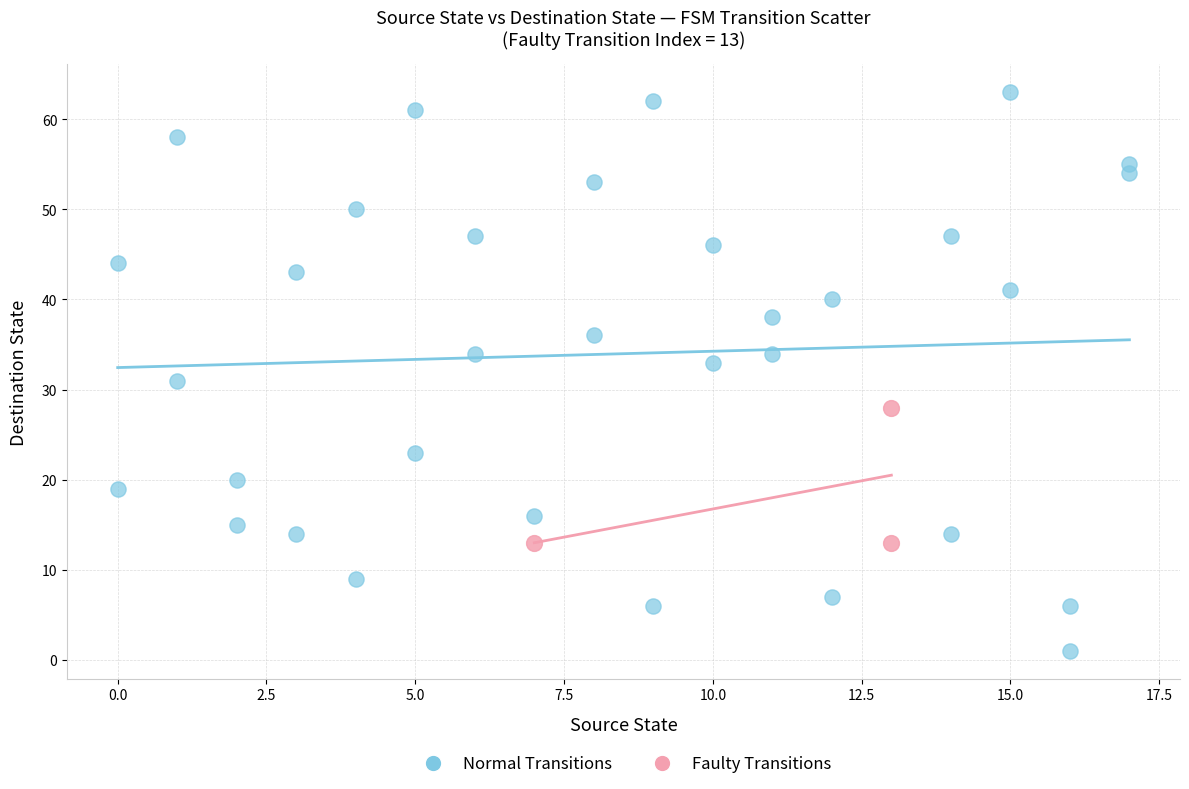

Which series contains the lowest Y value?

Normal Transitions